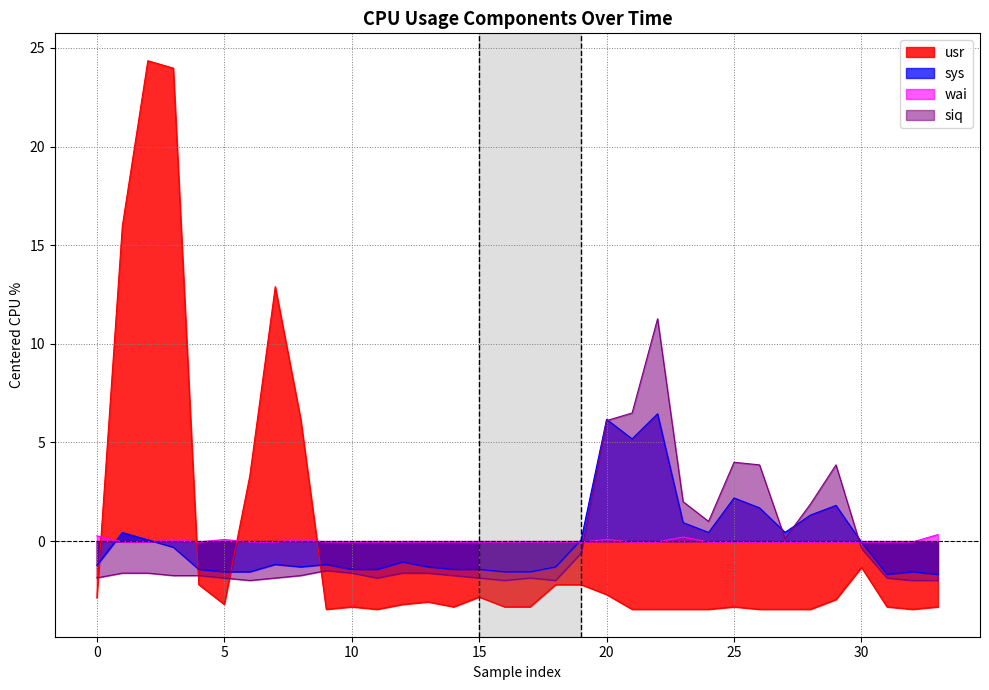

Is it true that siq equals -2.9 at 0?

False